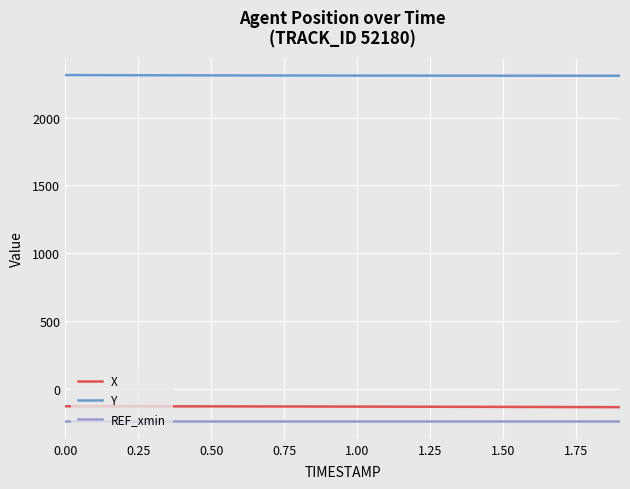

What is the minimum value for REF_xmin?

-243.6